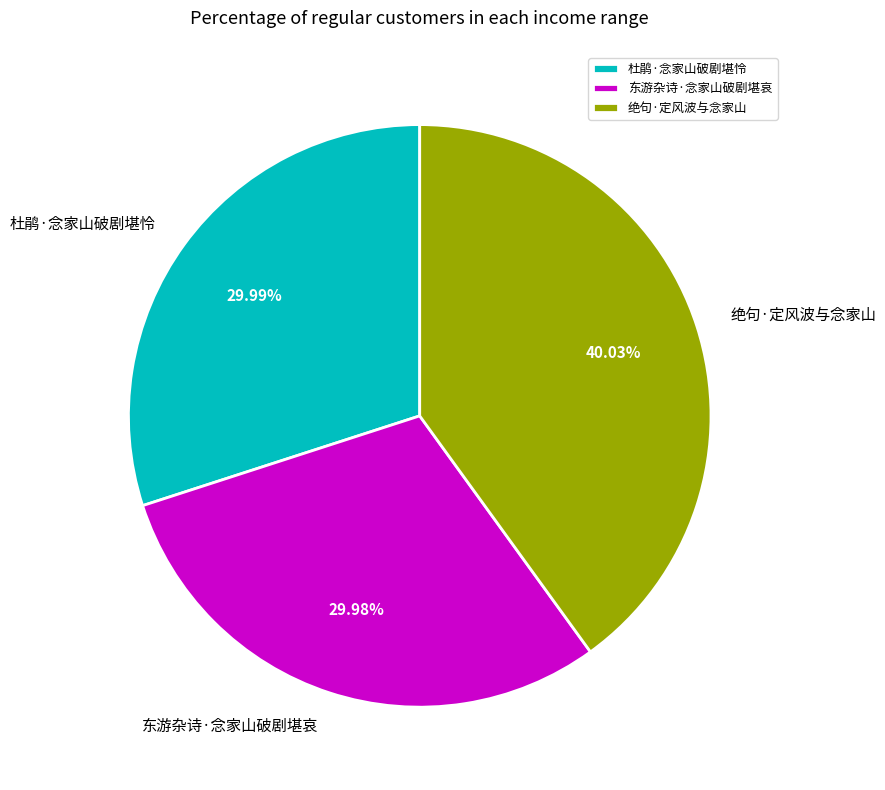

The 绝句·定风波与念家山 slice represents 40% of the pie. True or false?

True